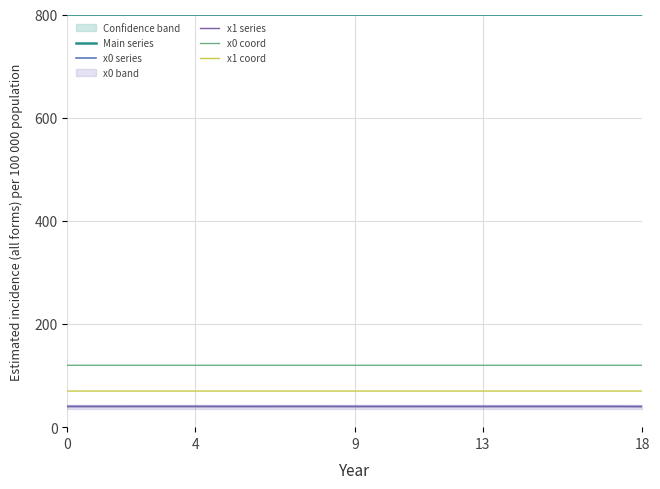

At which category does x0 coord reach its first local valley?

9